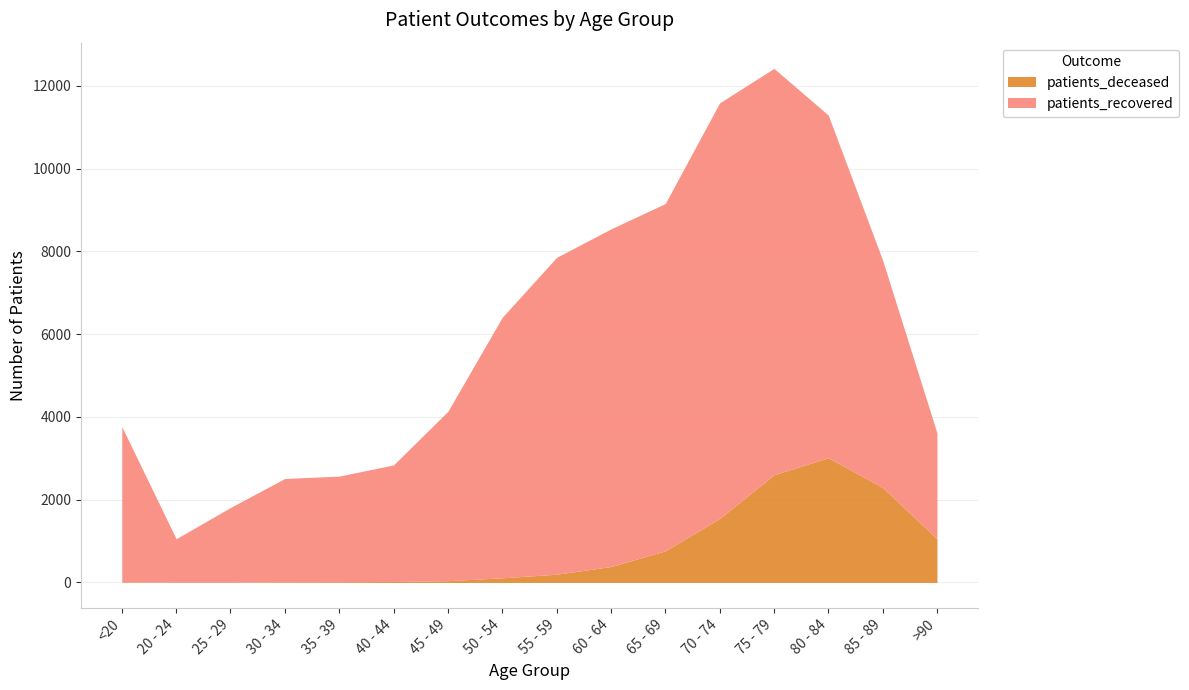

What is the value of the patients_recovered point at the 7th from the left?

4094